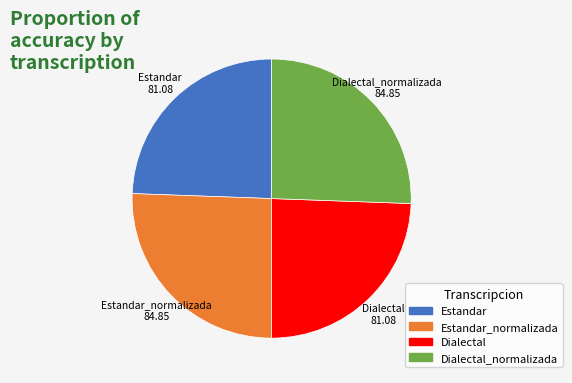

Does any single category account for the majority?

No